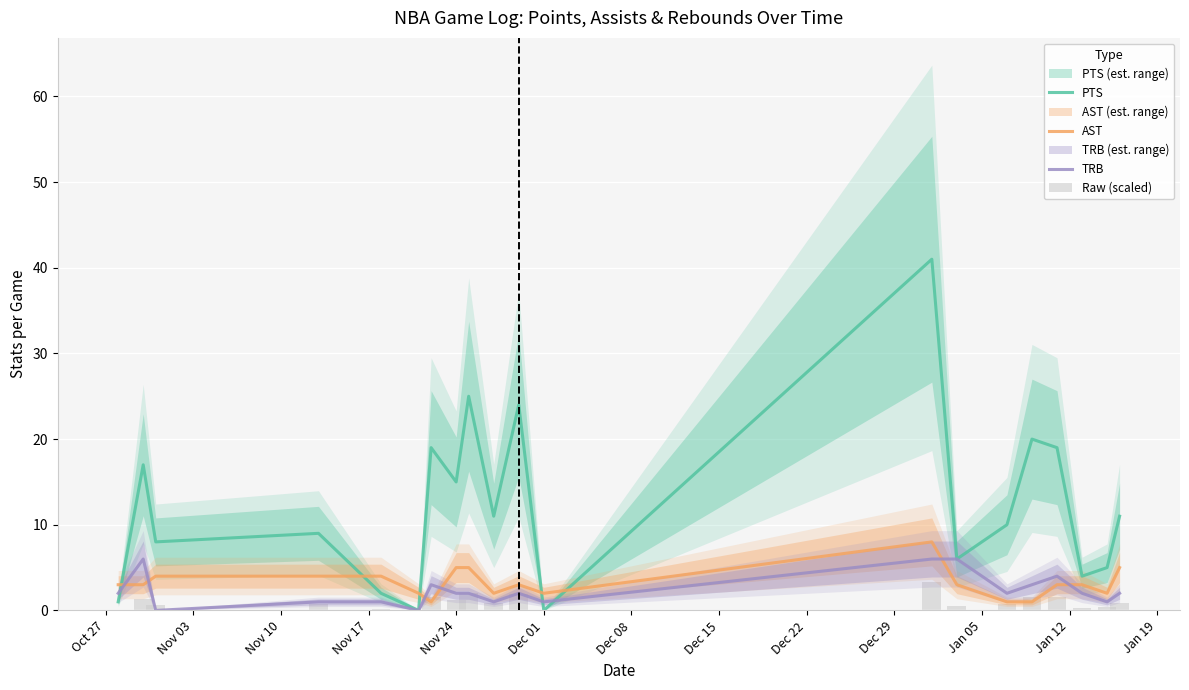

What is the difference between the second highest and minimum values in the TRB series?

6.0